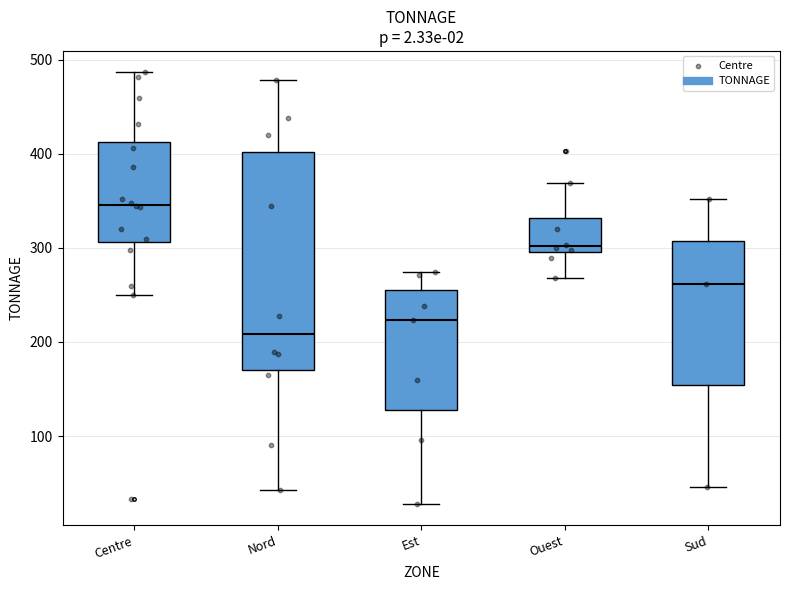

Where is the lower edge of the box for Sud on the y-axis? The values are not printed on the chart, so give them approximately, as read against the axis.

150